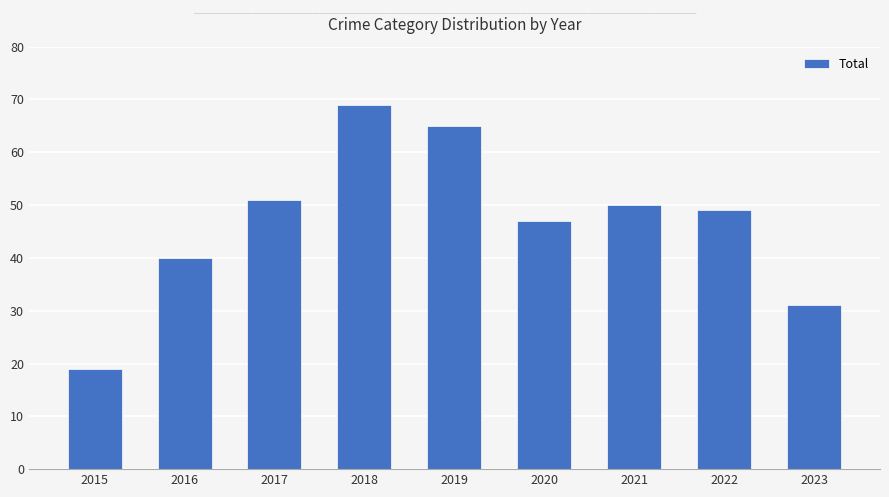

Which has a higher value, 2020 or 2018?

2018